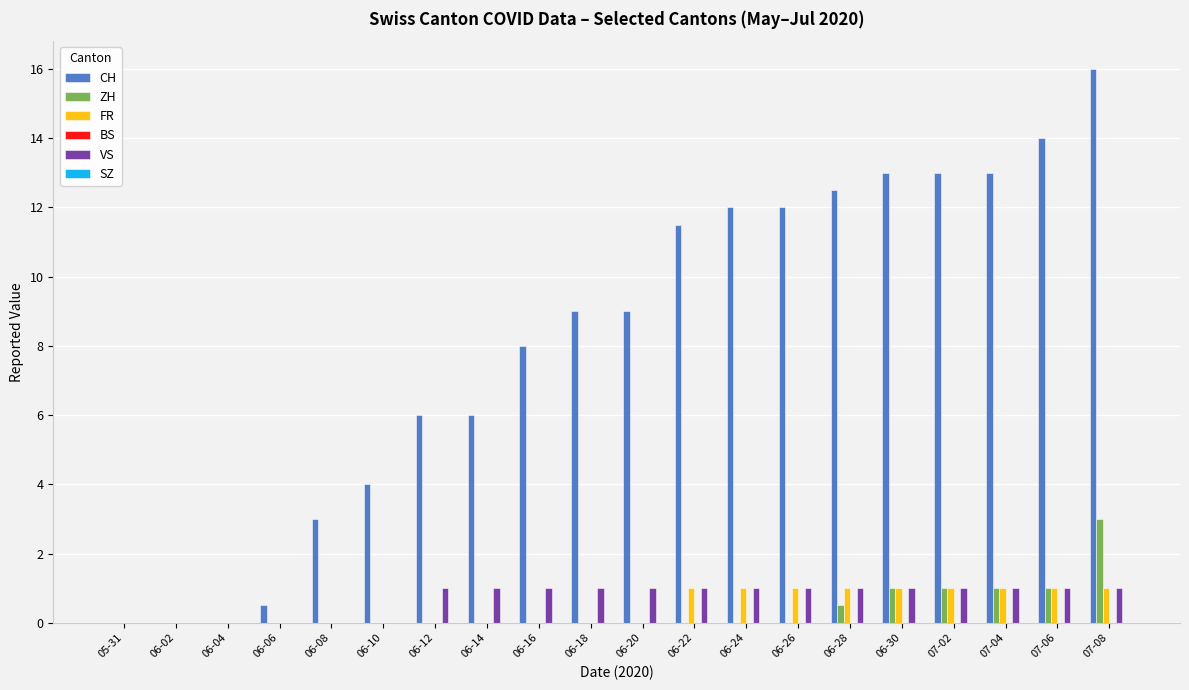

What is the total value across all series at 06-30?

16.0